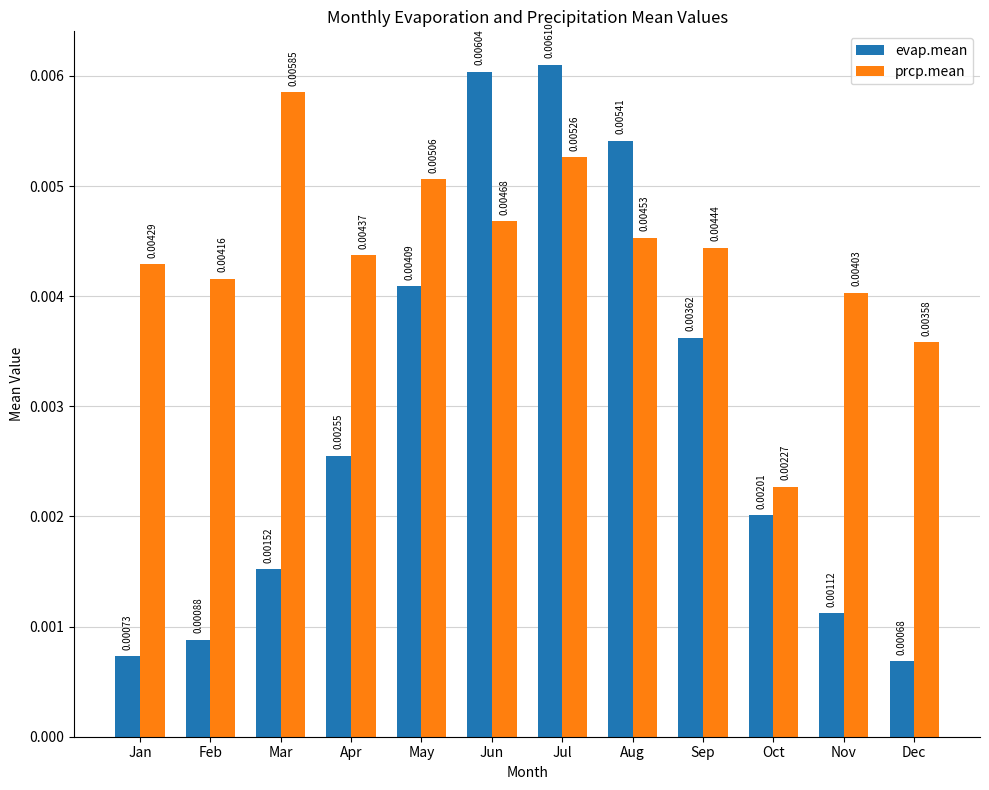

What are all the series names shown in the legend?

evap.mean, prcp.mean